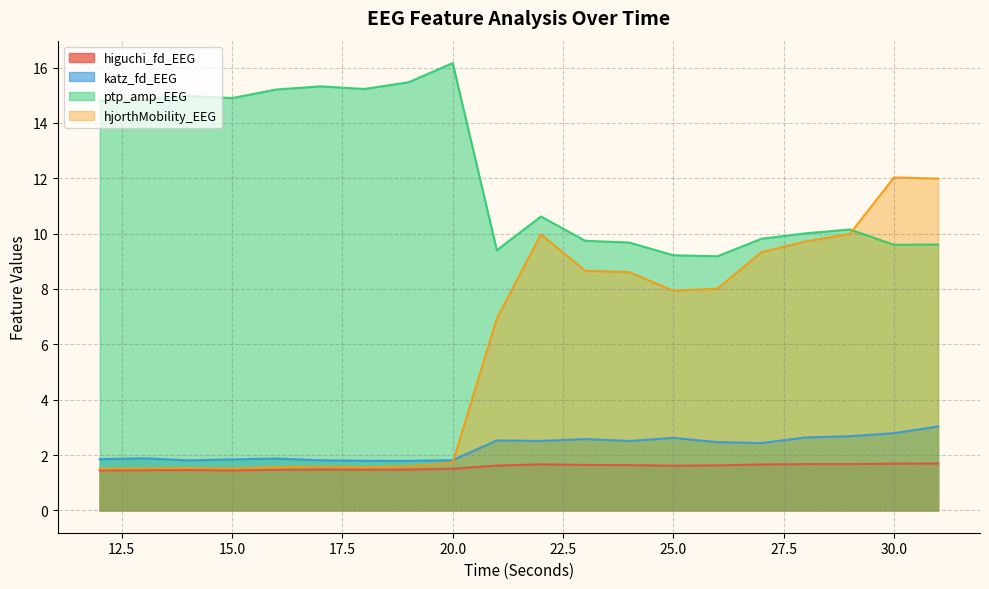

Reading left to right, list all the values displayed in this chart.

higuchi_fd_EEG: 1.4	1.5	1.5	1.4	1.5	1.5	1.5	1.5	1.5	1.6	1.7	1.6	1.6	1.6	1.6	1.7	1.7	1.7	1.7	1.7
katz_fd_EEG: 1.8	1.9	1.8	1.8	1.9	1.8	1.8	1.8	1.8	2.5	2.5	2.6	2.5	2.6	2.5	2.4	2.6	2.7	2.8	3.0
ptp_amp_EEG: 14.8	14.8	15.0	14.9	15.2	15.3	15.2	15.5	16.2	9.4	10.6	9.7	9.7	9.2	9.2	9.8	10.0	10.2	9.6	9.6
hjorthMobility_EEG: 1.5	1.5	1.5	1.5	1.6	1.6	1.6	1.6	1.7	6.9	10.0	8.7	8.6	7.9	8.0	9.3	9.7	10.0	12.0	12.0